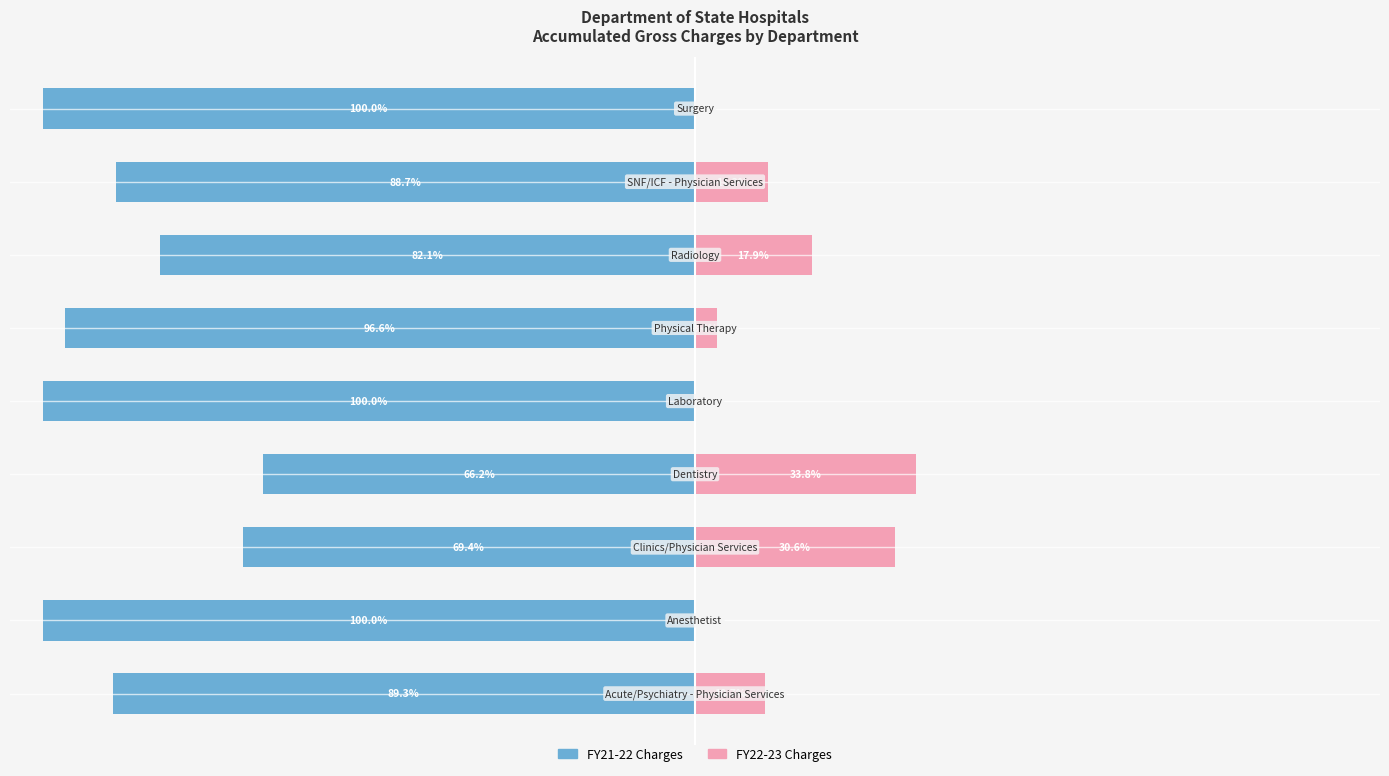

What is the difference between the highest and lowest values at −125?

100.0